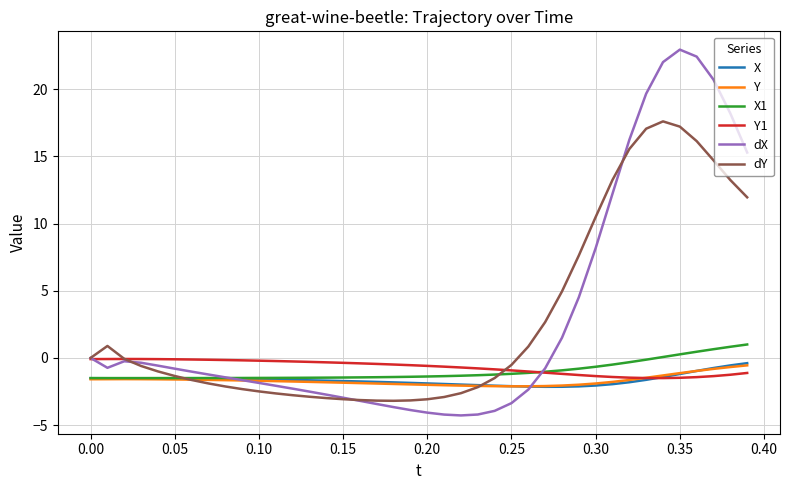

What is the greatest value displayed?

22.9